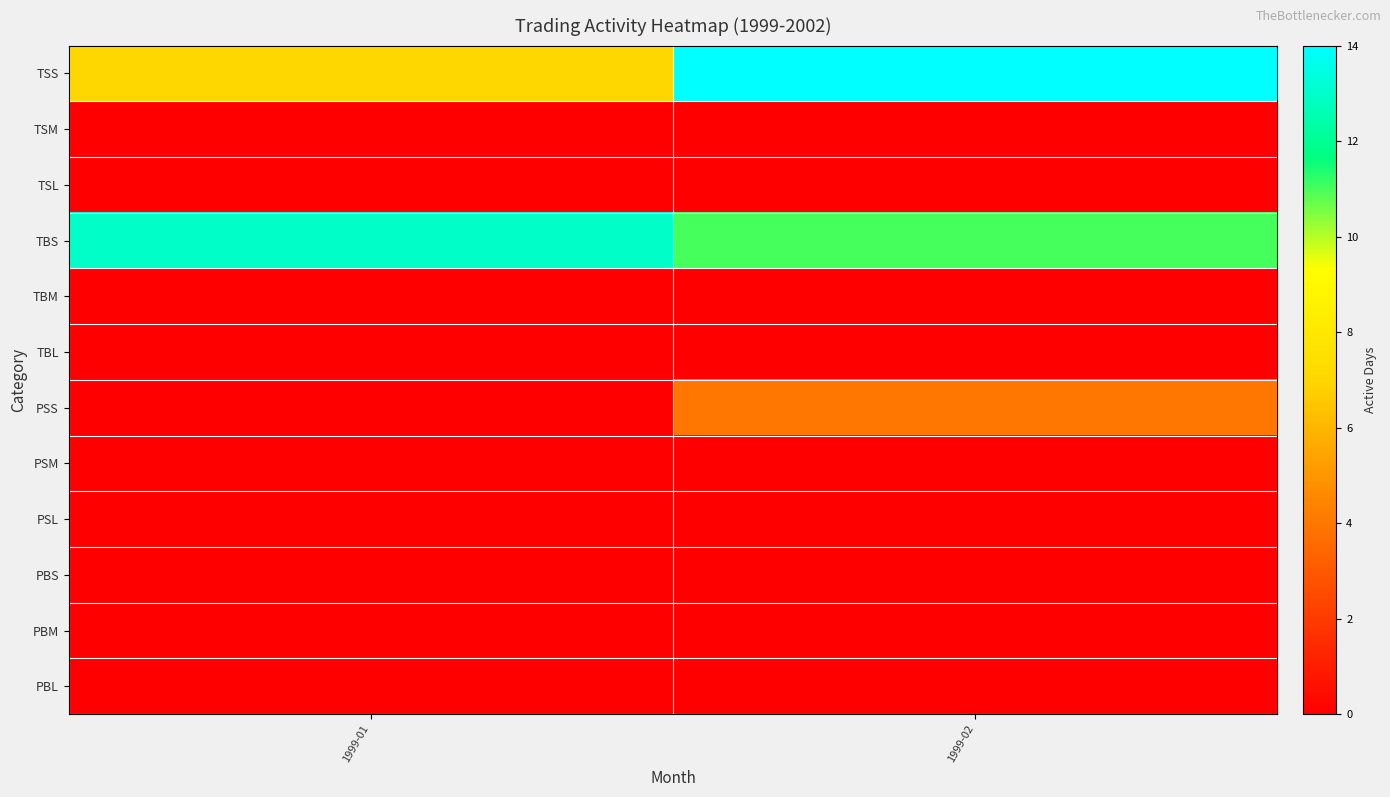

How many categories are shown in the chart?

2